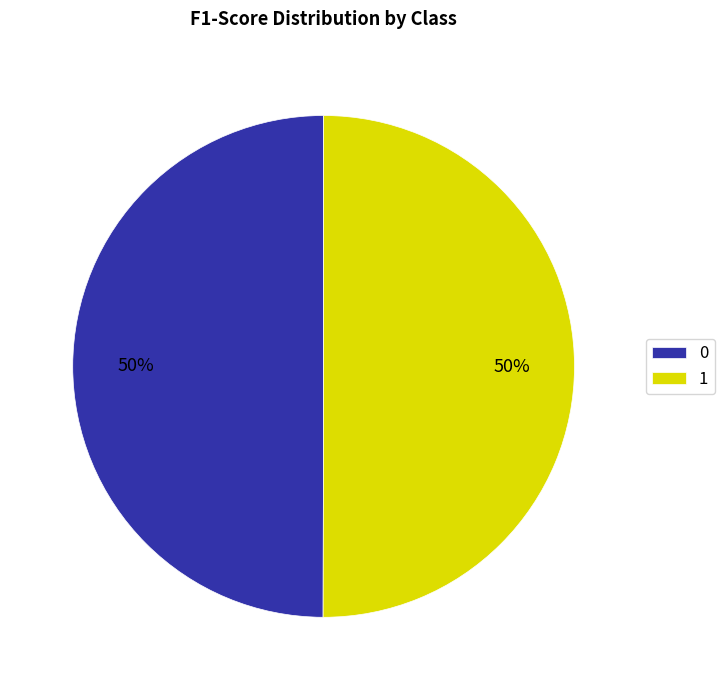

Is the sum of 0 and 1 greater than half?

Yes